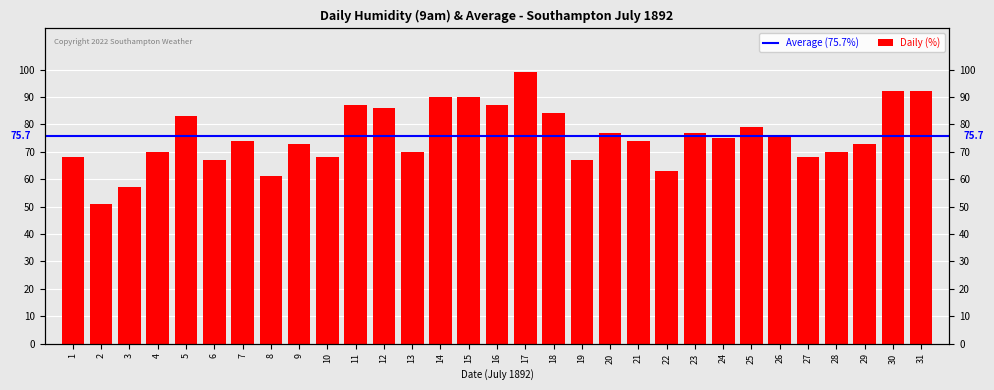

At which category does the chart reach its peak across all series?

17